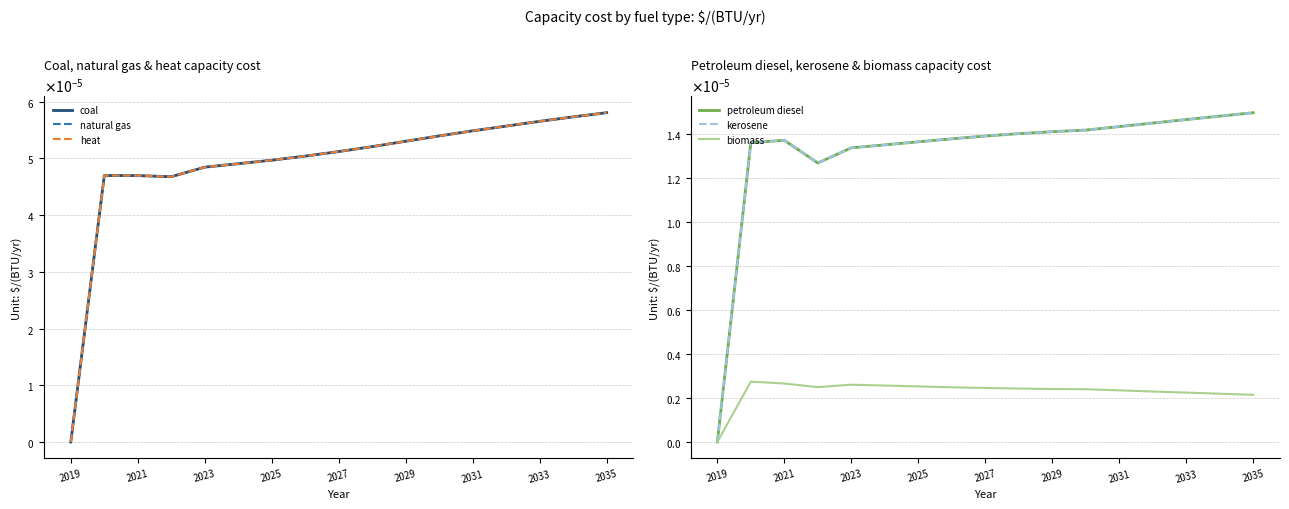

How many lines are shown in the chart?

6